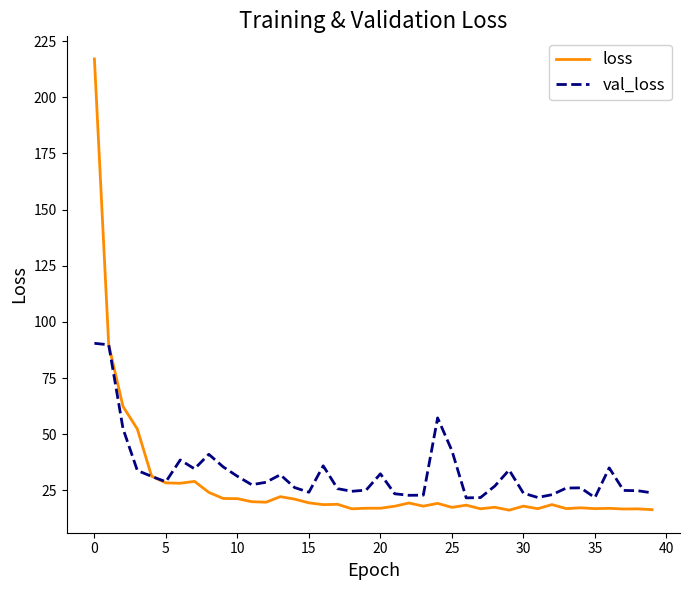

What is the minimum value shown in the chart?

16.2